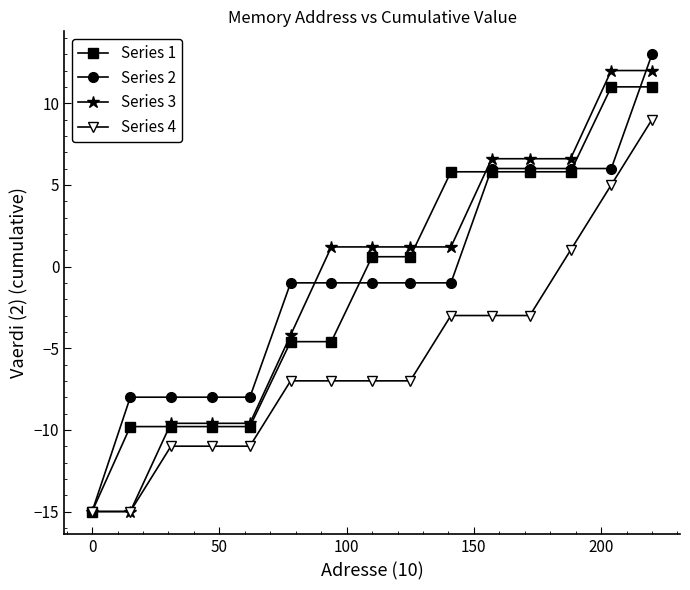

What is the value of the Series 2 point at the 5th from the left?

-8.0